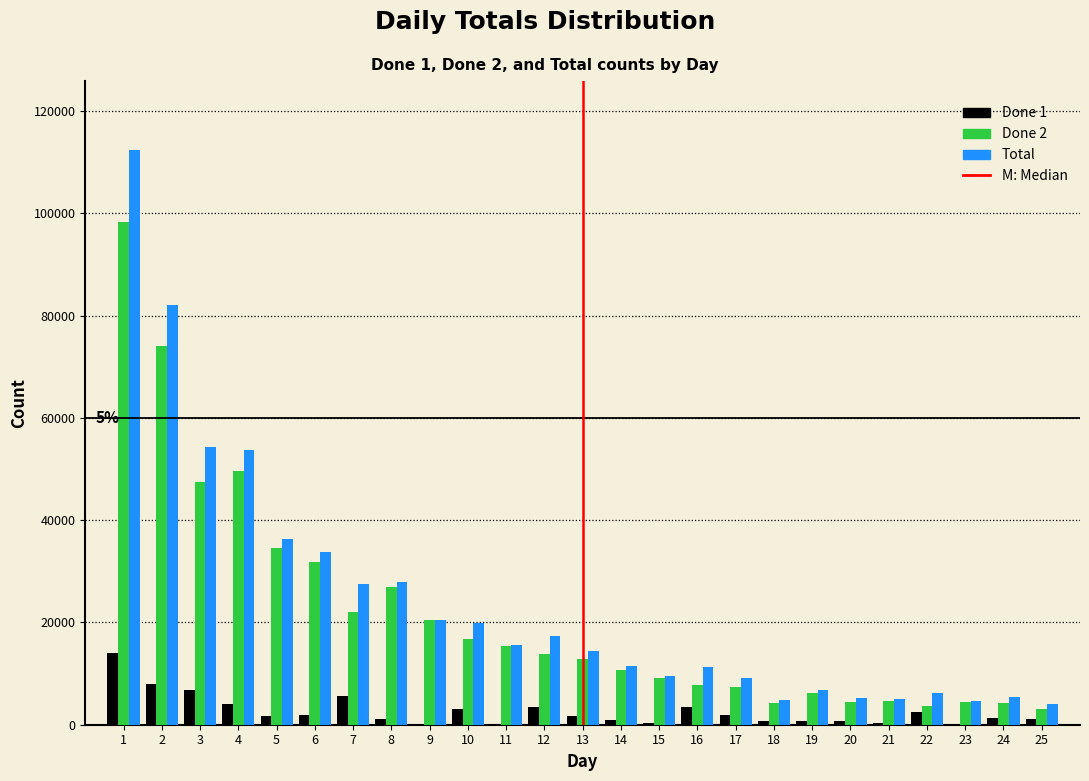

What is the sum of all Total values?

599557